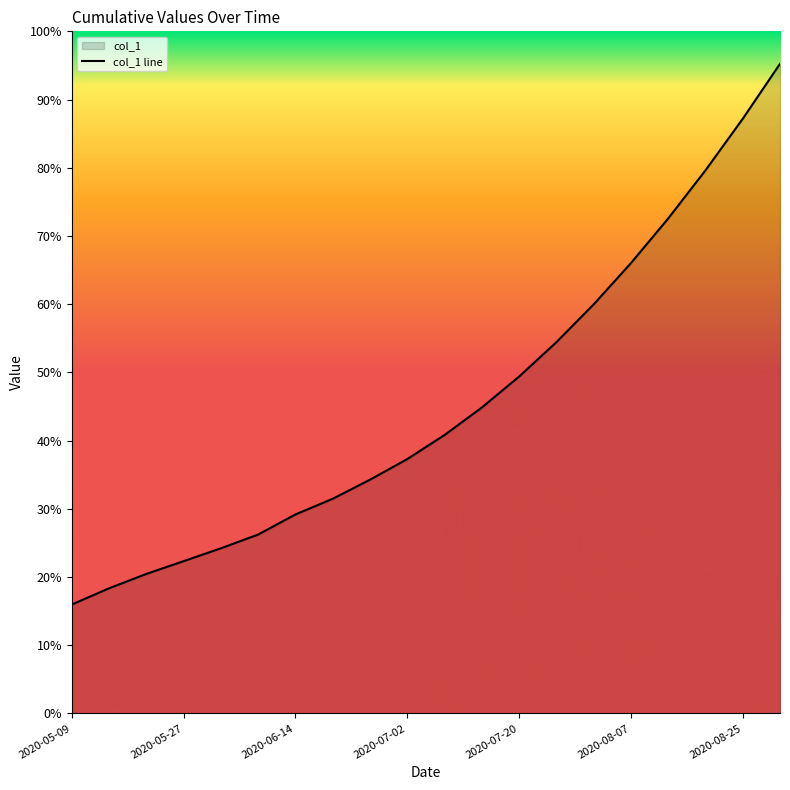

What is the difference between the maximum and minimum values?

79.3